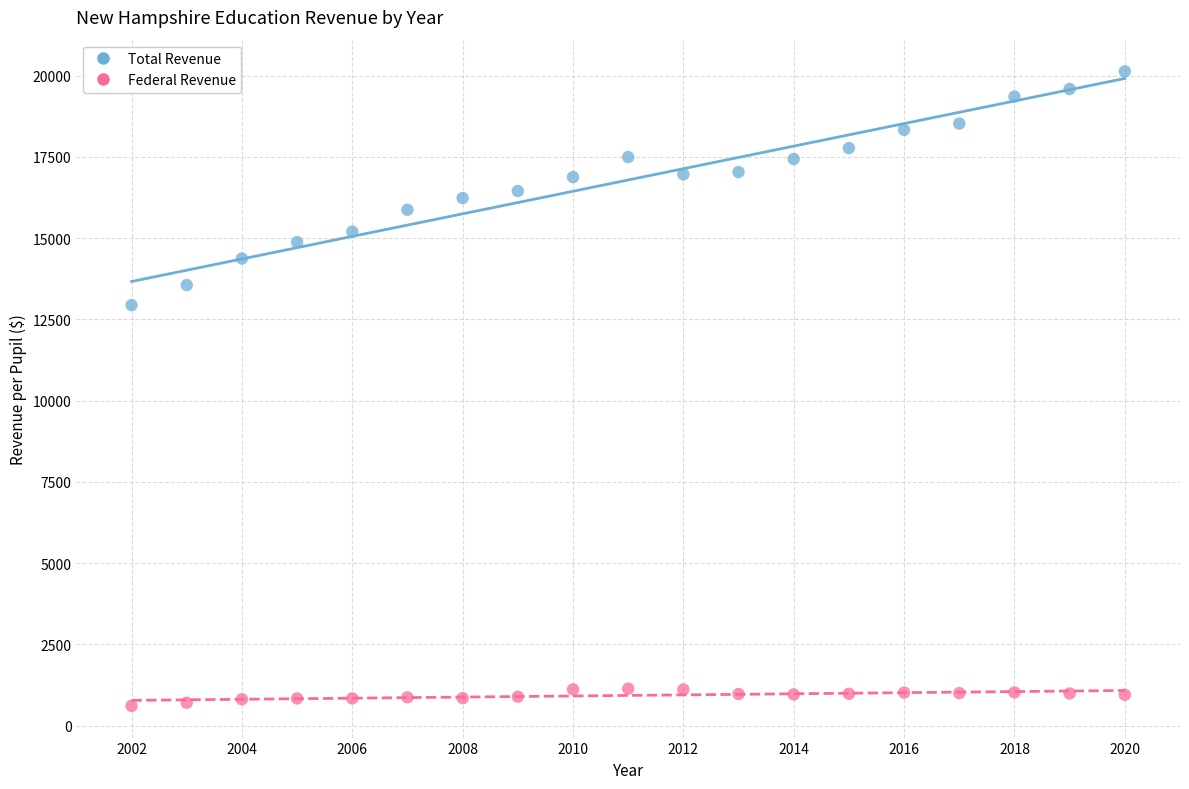

Across all data points, what is the range of Y values (max minus min)?

19523.2